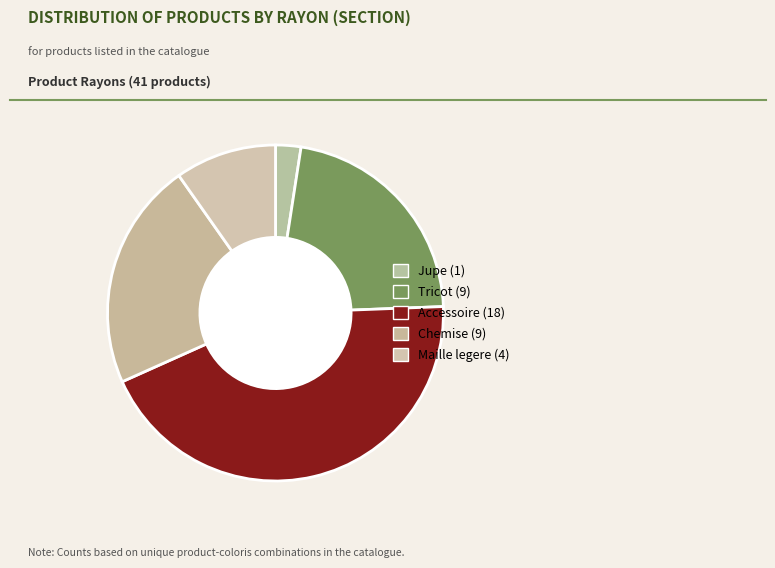

How many slices are in this pie chart?

5